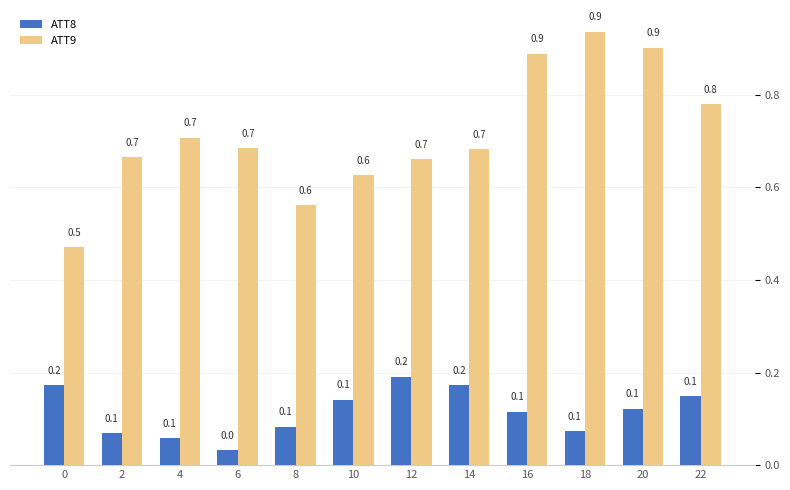

The ATT9 series shows 1.2 at 4. True or false?

False